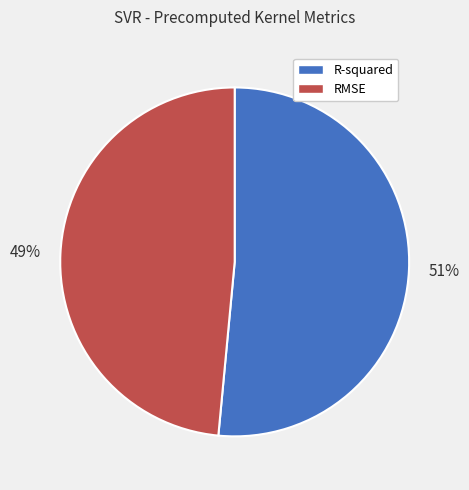

Does any single category account for the majority?

Yes